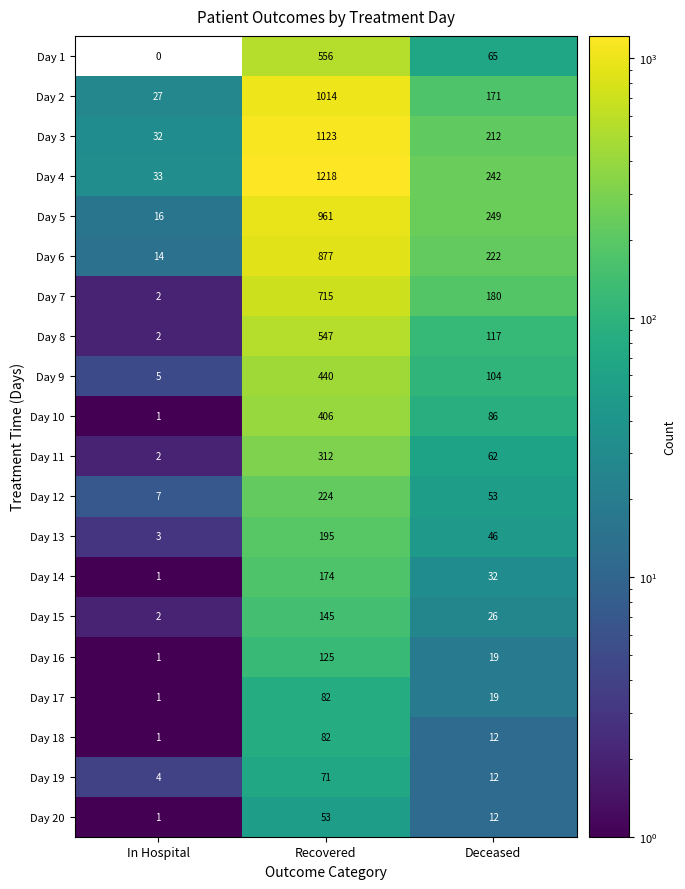

How many categories are shown in the chart?

3